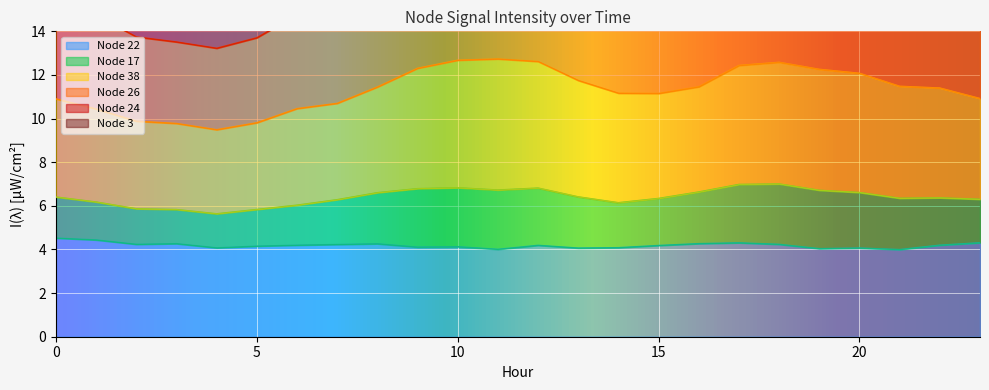

True or false: Node 22 has a value of 1.6 at 0.

False